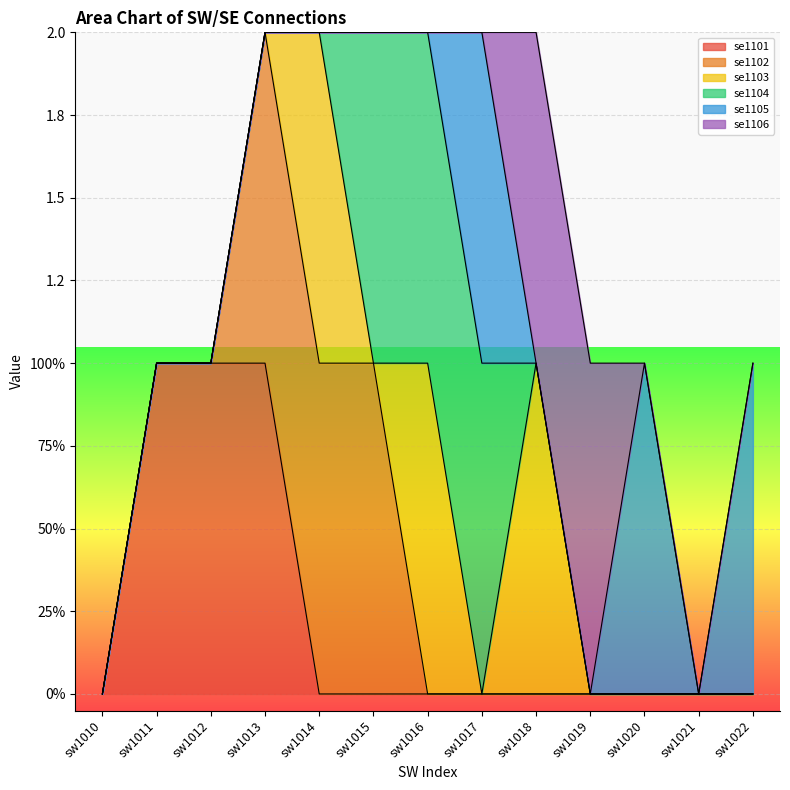

Reading right to left, what are all the values shown in this chart?

se1101: sw1022=0	sw1021=0	sw1020=0	sw1019=0	sw1018=0	sw1017=0	sw1016=0	sw1015=0	sw1014=0	sw1013=1	sw1012=1	sw1011=1	sw1010=0
se1102: sw1022=0	sw1021=0	sw1020=0	sw1019=0	sw1018=0	sw1017=0	sw1016=0	sw1015=1	sw1014=1	sw1013=1	sw1012=0	sw1011=0	sw1010=0
se1103: sw1022=0	sw1021=0	sw1020=0	sw1019=0	sw1018=1	sw1017=0	sw1016=1	sw1015=0	sw1014=1	sw1013=0	sw1012=0	sw1011=0	sw1010=0
se1104: sw1022=0	sw1021=0	sw1020=0	sw1019=0	sw1018=0	sw1017=1	sw1016=1	sw1015=1	sw1014=0	sw1013=0	sw1012=0	sw1011=0	sw1010=0
se1105: sw1022=1	sw1021=0	sw1020=1	sw1019=0	sw1018=0	sw1017=1	sw1016=0	sw1015=0	sw1014=0	sw1013=0	sw1012=0	sw1011=0	sw1010=0
se1106: sw1022=0	sw1021=0	sw1020=0	sw1019=1	sw1018=1	sw1017=0	sw1016=0	sw1015=0	sw1014=0	sw1013=0	sw1012=0	sw1011=0	sw1010=0